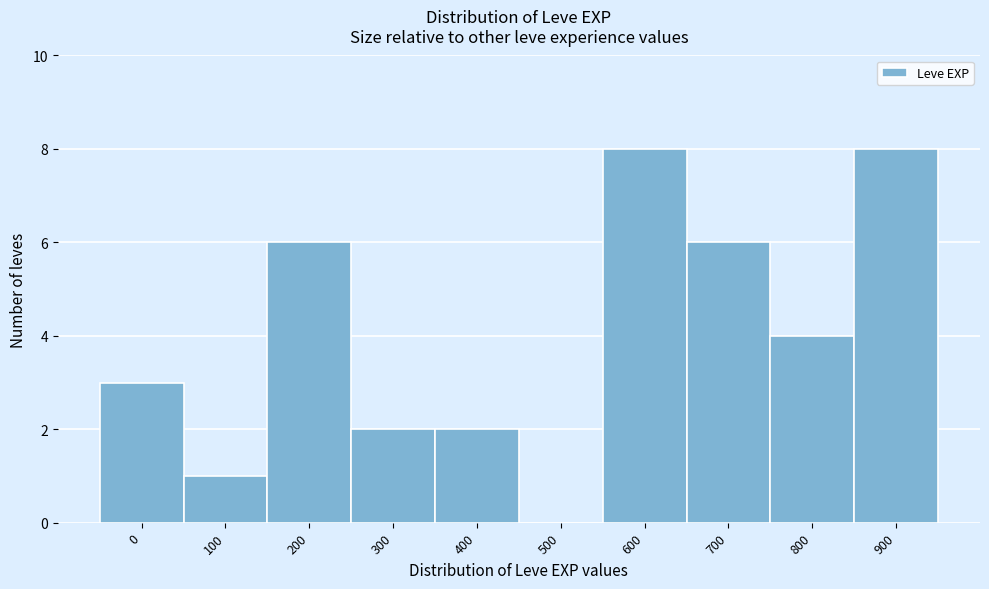

Reading right to left, list all the values displayed in this chart.

900=8	800=4	700=6	600=8	500=0	400=2	300=2	200=6	100=1	0=3